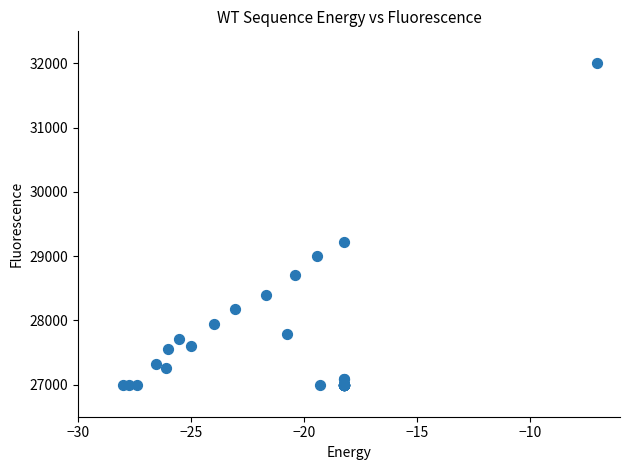

What Y value in the scatter plot is closest to 29500?

29226.9